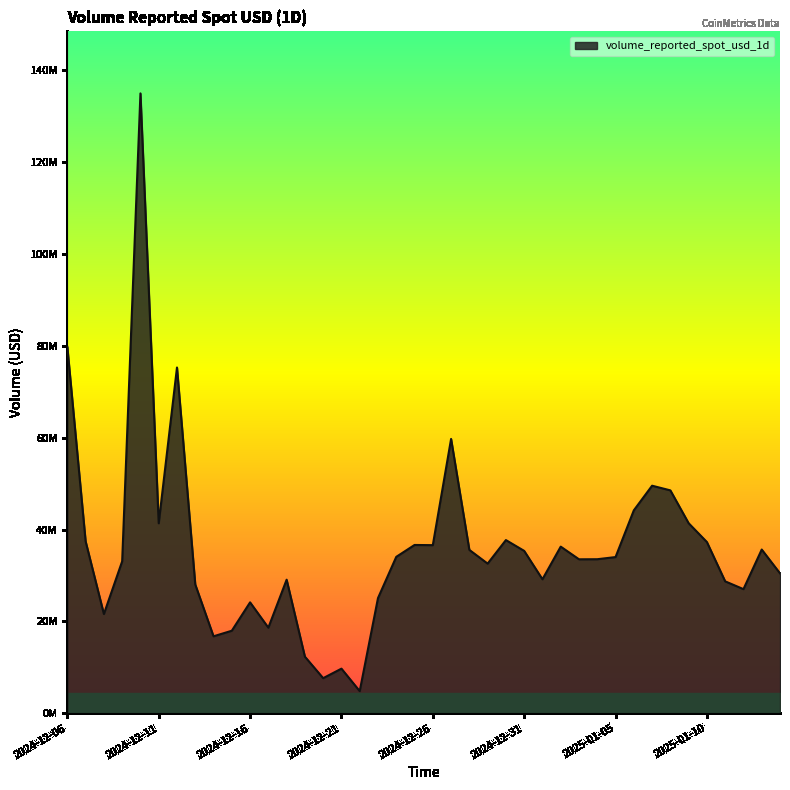

Does the chart have visible grid lines?

No